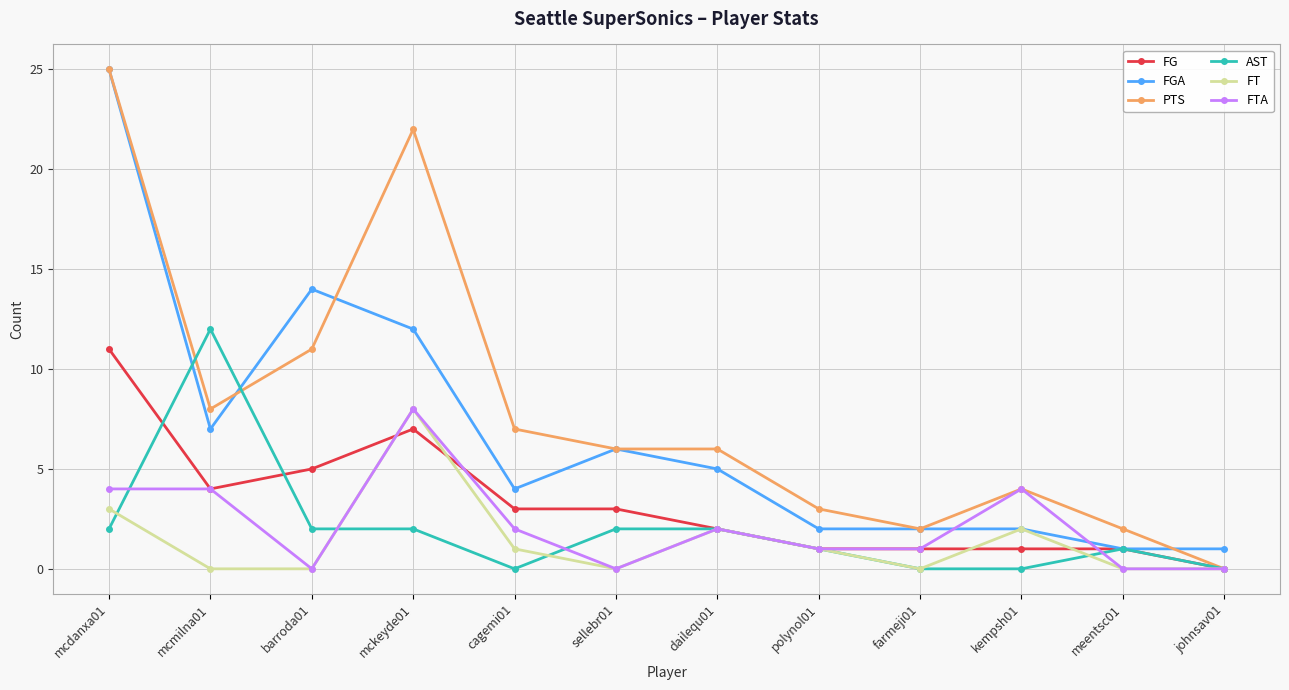

How many lines are shown in the chart?

6